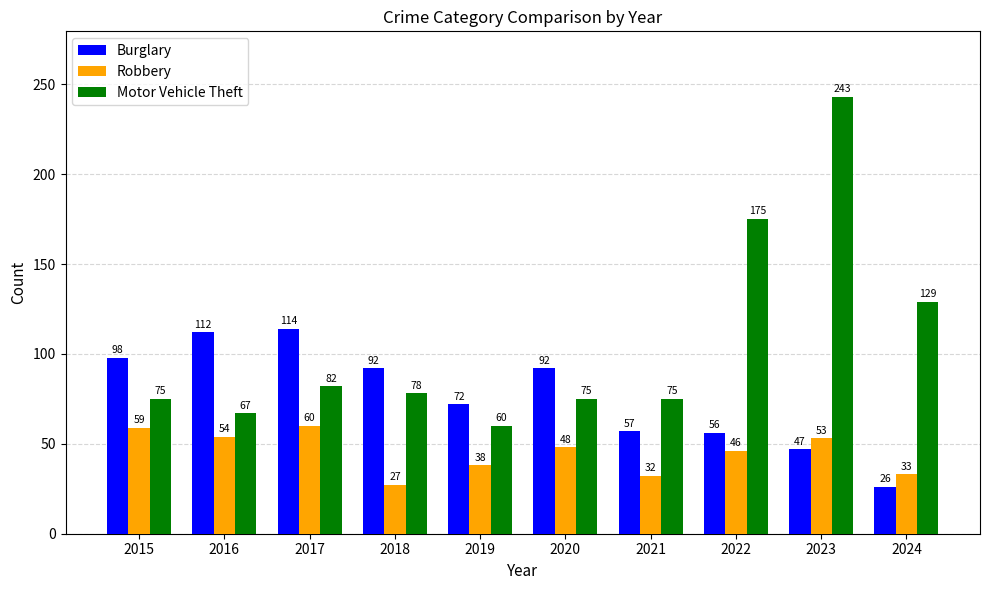

Where does the Burglary series first go above 92?

2015